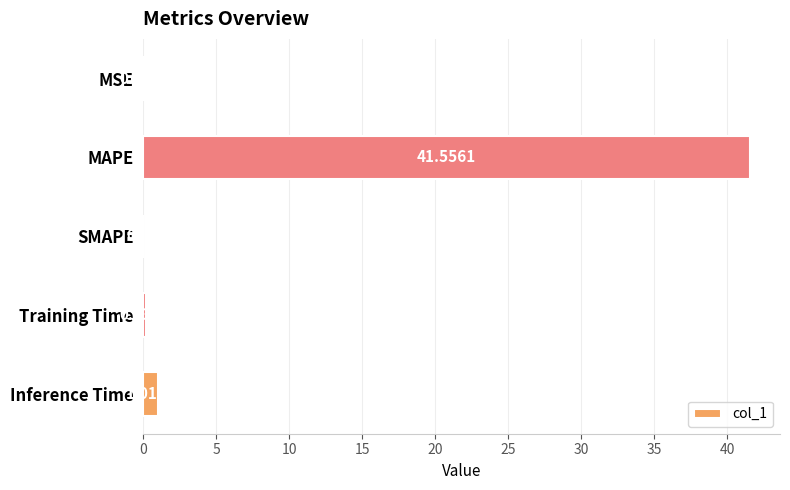

What is the sum of all values?

42.8